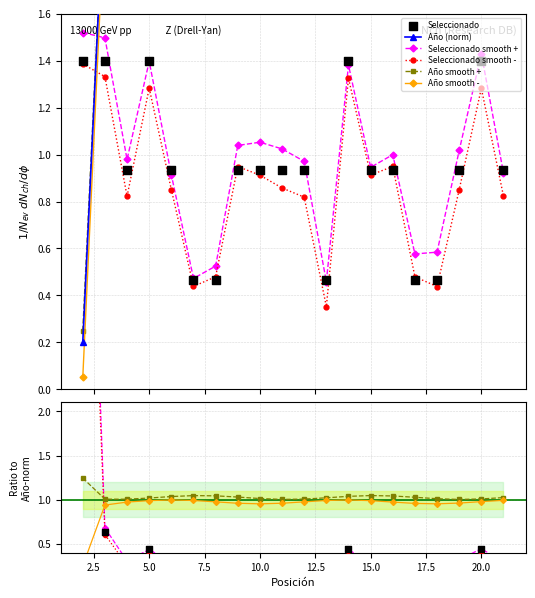

Which series has the largest total across all categories?

Año (norm)